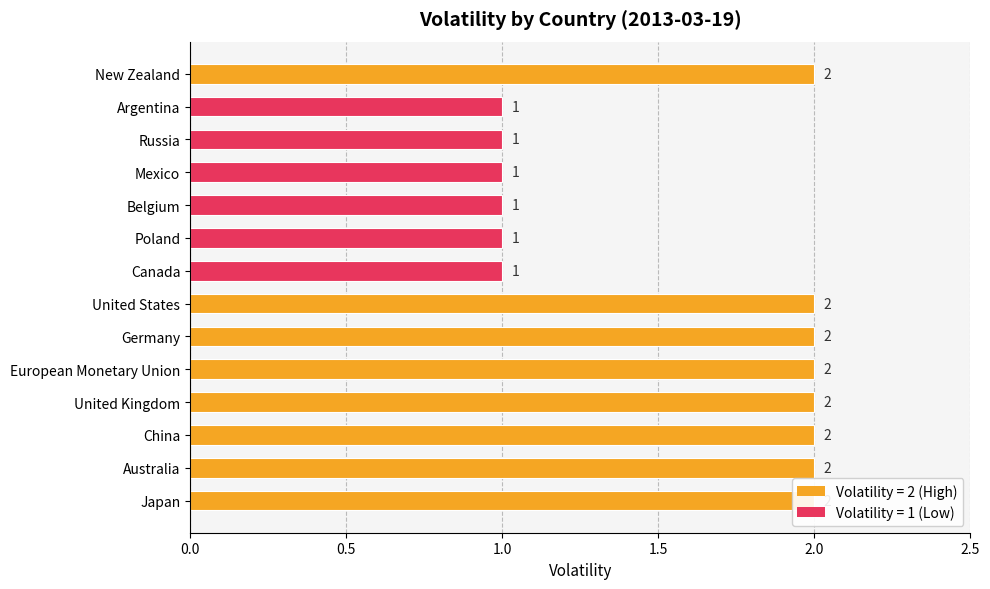

Does the chart contain any negative values?

No